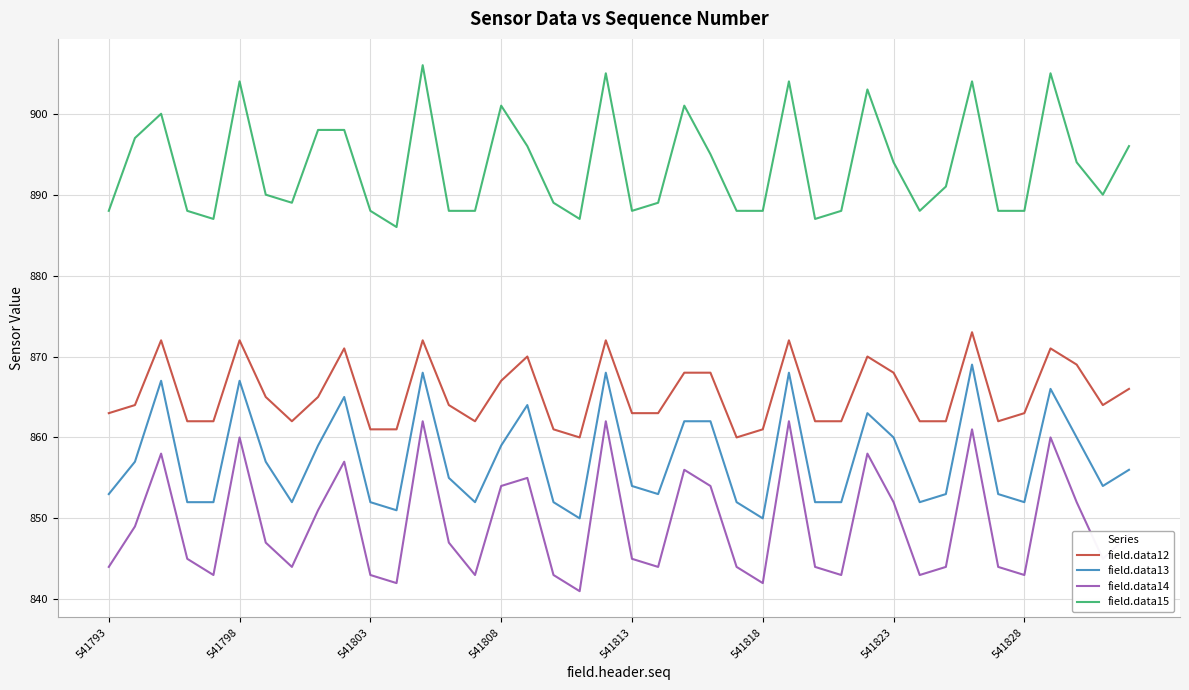

Reading left to right, what are all the values shown in this chart?

field.data12: 863	864	872	862	862	872	865	862	865	871	861	861	872	864	862	867	870	861	860	872	863	863	868	868	860	861	872	862	862	870	868	862	862	873	862	863	871	869	864	866
field.data13: 853	857	867	852	852	867	857	852	859	865	852	851	868	855	852	859	864	852	850	868	854	853	862	862	852	850	868	852	852	863	860	852	853	869	853	852	866	860	854	856
field.data14: 844	849	858	845	843	860	847	844	851	857	843	842	862	847	843	854	855	843	841	862	845	844	856	854	844	842	862	844	843	858	852	843	844	861	844	843	860	852	845	848
field.data15: 888	897	900	888	887	904	890	889	898	898	888	886	906	888	888	901	896	889	887	905	888	889	901	895	888	888	904	887	888	903	894	888	891	904	888	888	905	894	890	896